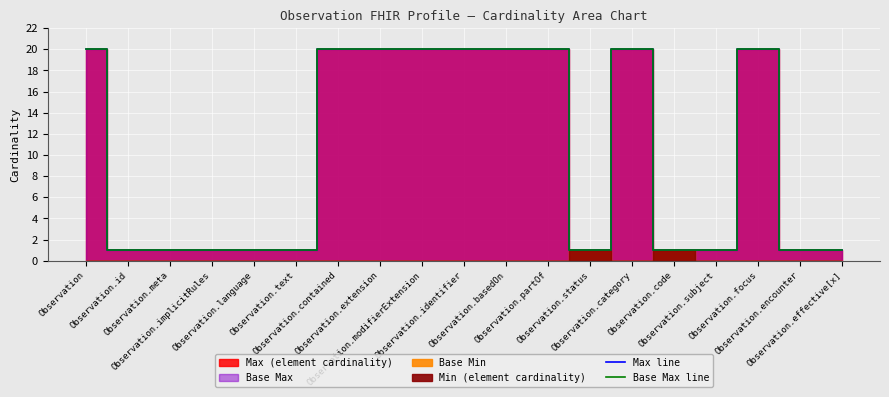

How many lines are shown in the chart?

2